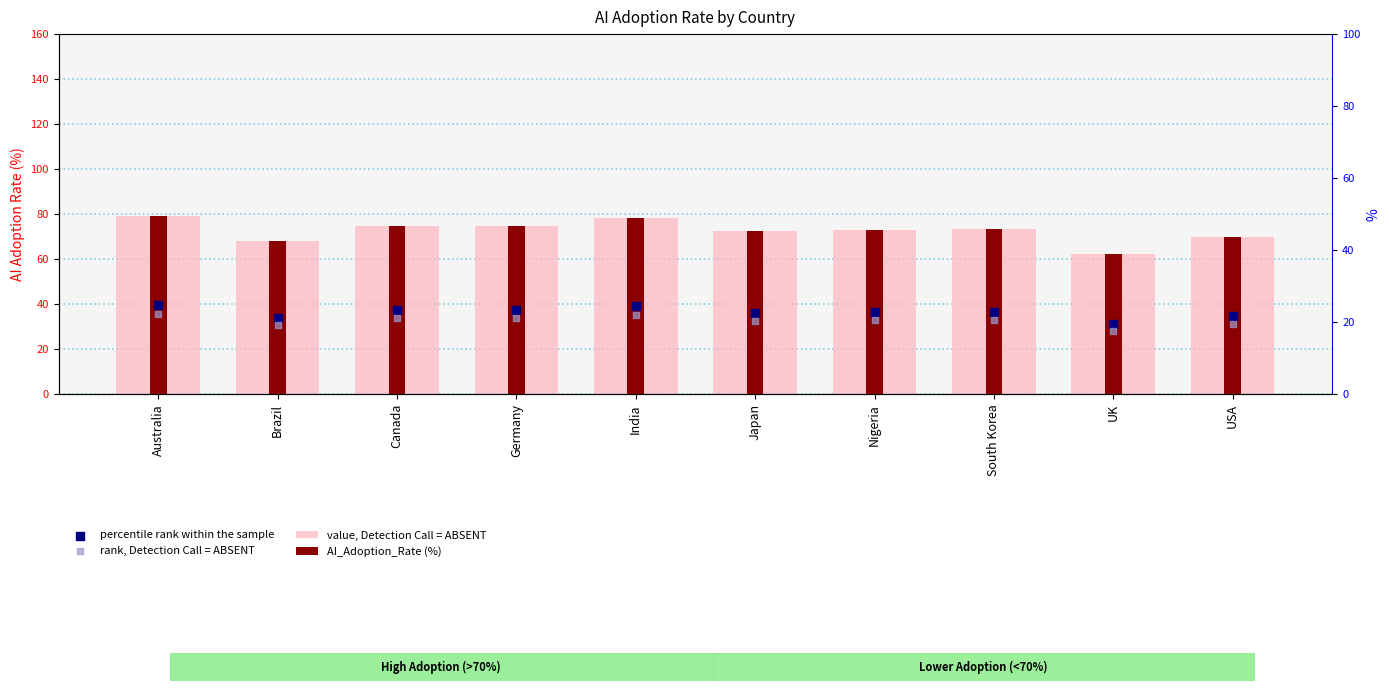

Which series contains the lowest Y value?

rank, Detection Call = ABSENT